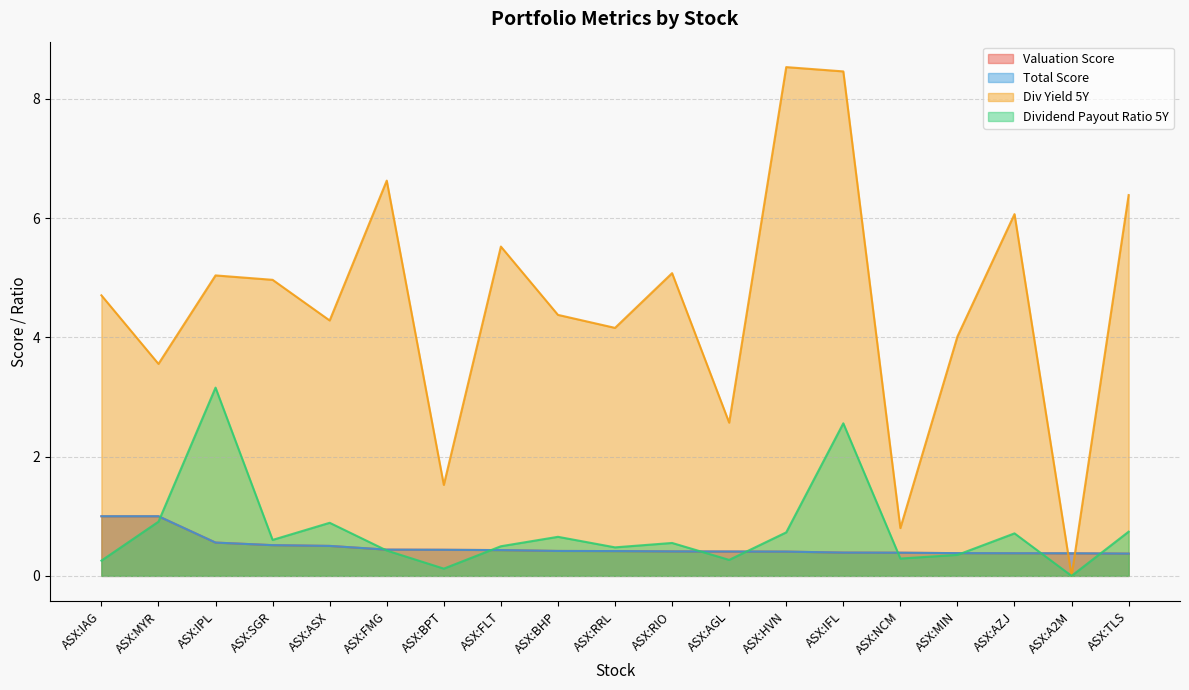

Reading left to right, list all the values displayed in this chart.

Valuation Score: ASX:IAG=1.0	ASX:MYR=1.0	ASX:IPL=0.6	ASX:SGR=0.5	ASX:ASX=0.5	ASX:FMG=0.4	ASX:BPT=0.4	ASX:FLT=0.4	ASX:BHP=0.4	ASX:RRL=0.4	ASX:RIO=0.4	ASX:AGL=0.4	ASX:HVN=0.4	ASX:IFL=0.4	ASX:NCM=0.4	ASX:MIN=0.4	ASX:AZJ=0.4	ASX:A2M=0.4	ASX:TLS=0.4
Total Score: ASX:IAG=1.0	ASX:MYR=1.0	ASX:IPL=0.6	ASX:SGR=0.5	ASX:ASX=0.5	ASX:FMG=0.4	ASX:BPT=0.4	ASX:FLT=0.4	ASX:BHP=0.4	ASX:RRL=0.4	ASX:RIO=0.4	ASX:AGL=0.4	ASX:HVN=0.4	ASX:IFL=0.4	ASX:NCM=0.4	ASX:MIN=0.4	ASX:AZJ=0.4	ASX:A2M=0.4	ASX:TLS=0.4
Div Yield 5Y: ASX:IAG=4.7	ASX:MYR=3.6	ASX:IPL=5.0	ASX:SGR=5.0	ASX:ASX=4.3	ASX:FMG=6.6	ASX:BPT=1.5	ASX:FLT=5.5	ASX:BHP=4.4	ASX:RRL=4.2	ASX:RIO=5.1	ASX:AGL=2.6	ASX:HVN=8.5	ASX:IFL=8.5	ASX:NCM=0.8	ASX:MIN=4.0	ASX:AZJ=6.1	ASX:A2M=0.0	ASX:TLS=6.4
Dividend Payout Ratio 5Y: ASX:IAG=0.3	ASX:MYR=0.9	ASX:IPL=3.2	ASX:SGR=0.6	ASX:ASX=0.9	ASX:FMG=0.4	ASX:BPT=0.1	ASX:FLT=0.5	ASX:BHP=0.7	ASX:RRL=0.5	ASX:RIO=0.6	ASX:AGL=0.3	ASX:HVN=0.7	ASX:IFL=2.6	ASX:NCM=0.3	ASX:MIN=0.4	ASX:AZJ=0.7	ASX:A2M=0.0	ASX:TLS=0.7